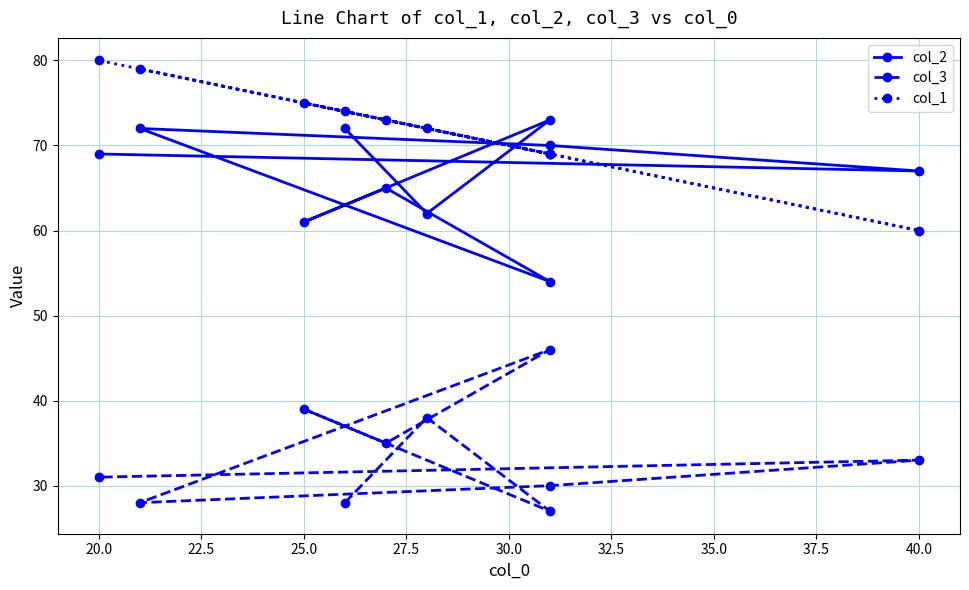

Which series changed the most between 25.0 and 27.5?

col_2